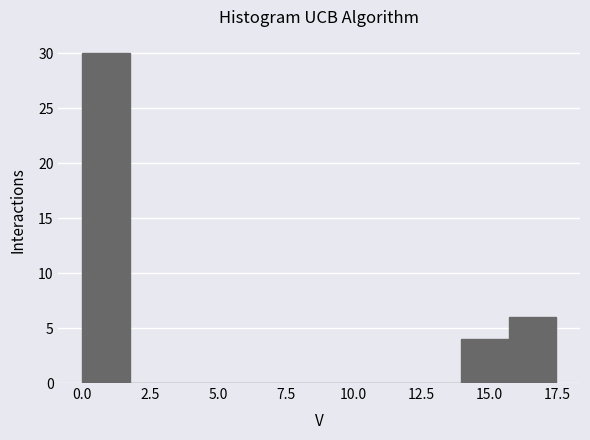

Read against the x-axis, roughly where is the centre of the tallest bar?

1.0